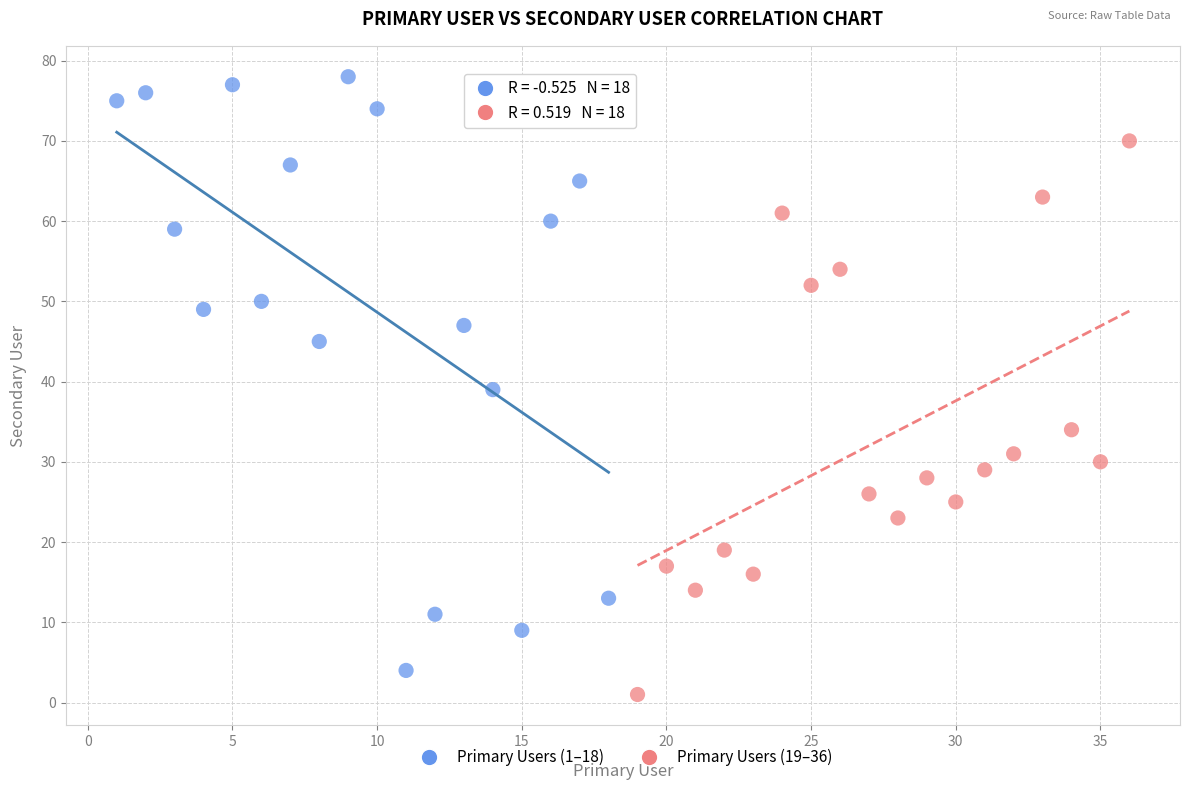

Which series has the largest Y range (max minus min)?

Primary Users (1–18)